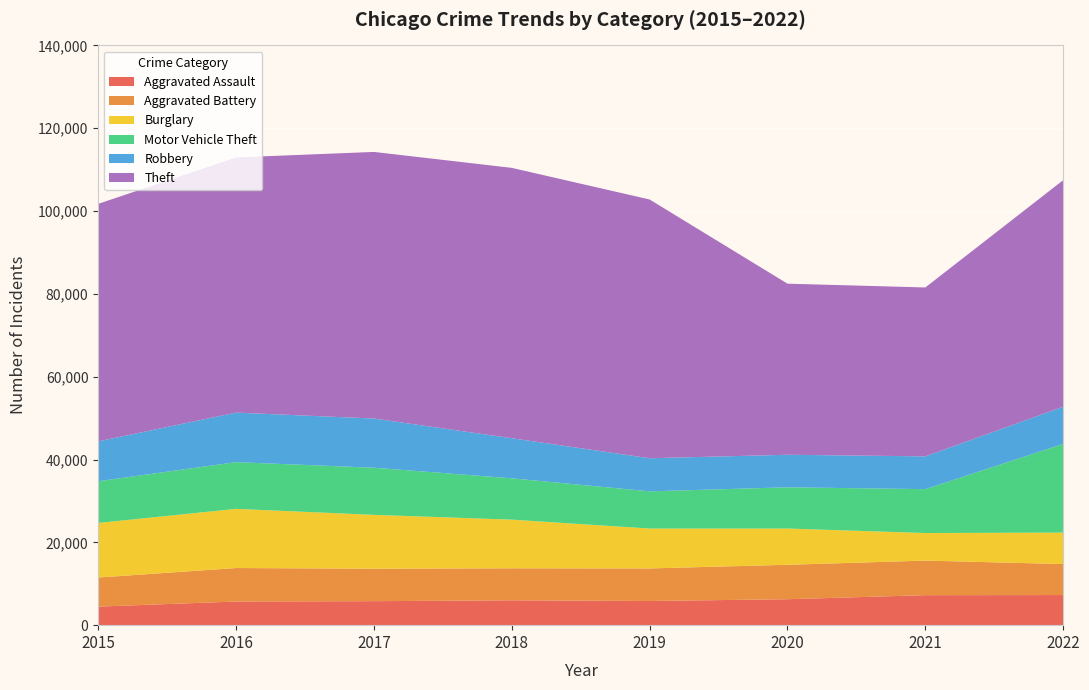

Reading left to right, transcribe all the data shown in this chart.

Aggravated Assault: 4480	5712	5793	6001	5841	6263	7243	7273
Aggravated Battery: 7018	8085	7845	7734	7857	8319	8348	7487
Burglary: 13184	14289	13001	11746	9639	8757	6658	7594
Motor Vehicle Theft: 10068	11286	11380	9984	8977	9956	10598	21425
Robbery: 9638	11960	11880	9680	7994	7855	7918	8968
Theft: 57350	61619	64381	65285	62486	41313	40784	54710